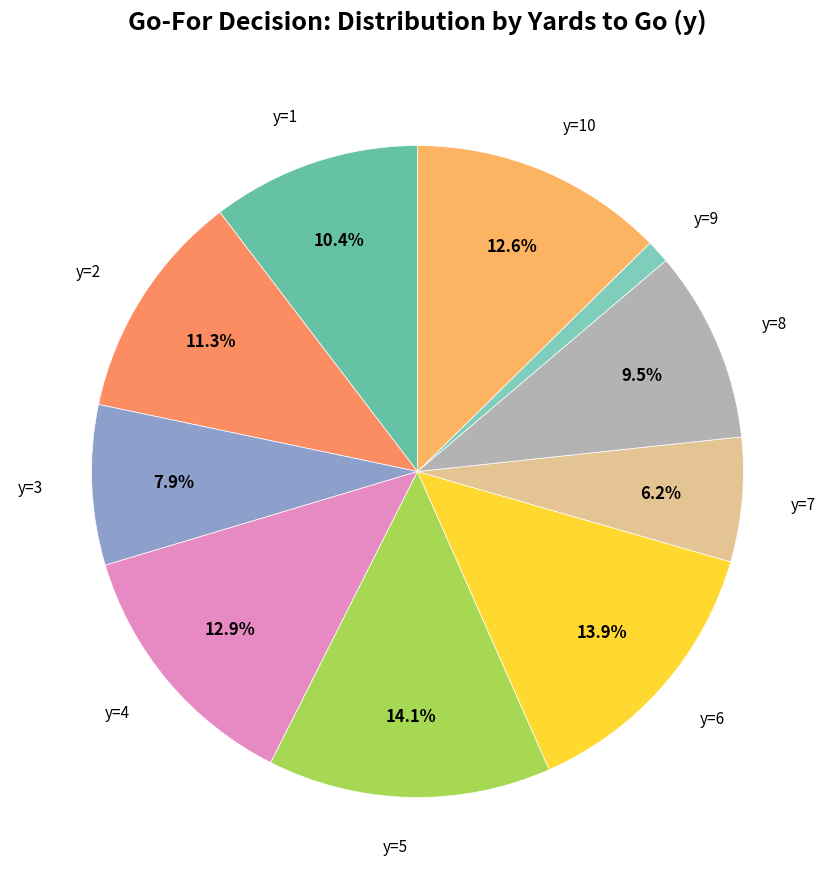

How many slices are in this pie chart?

10